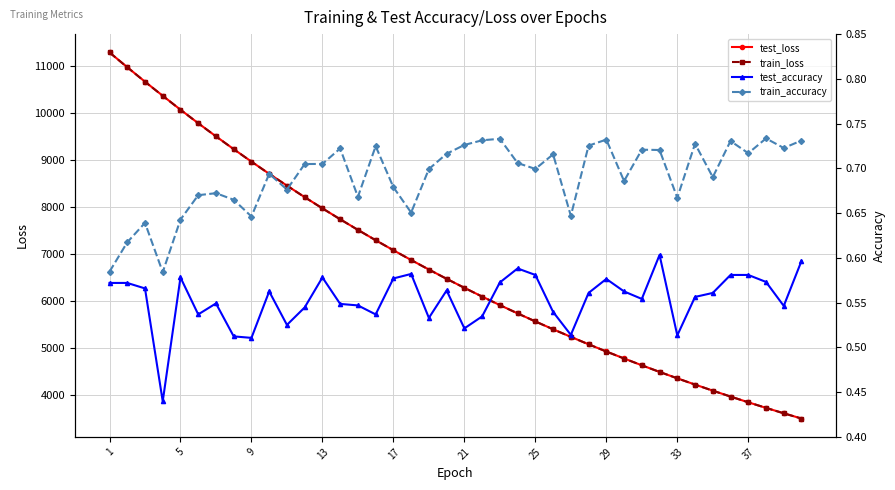

What is the sum of all test_accuracy values?

22.2